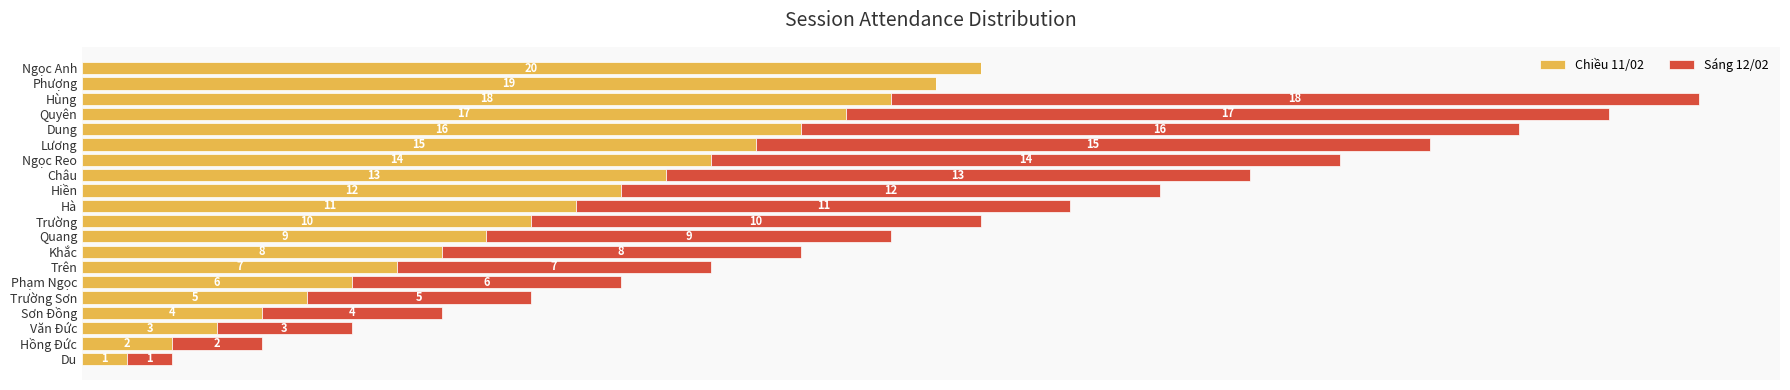

Reading left to right, what are all the values shown in this chart?

Chiều 11/02: 1	2	3	4	5	6	7	8	9	10	11	12	13	14	15	16	17	18	19	20
Sáng 12/02: 1	2	3	4	5	6	7	8	9	10	11	12	13	14	15	16	17	18	0	0